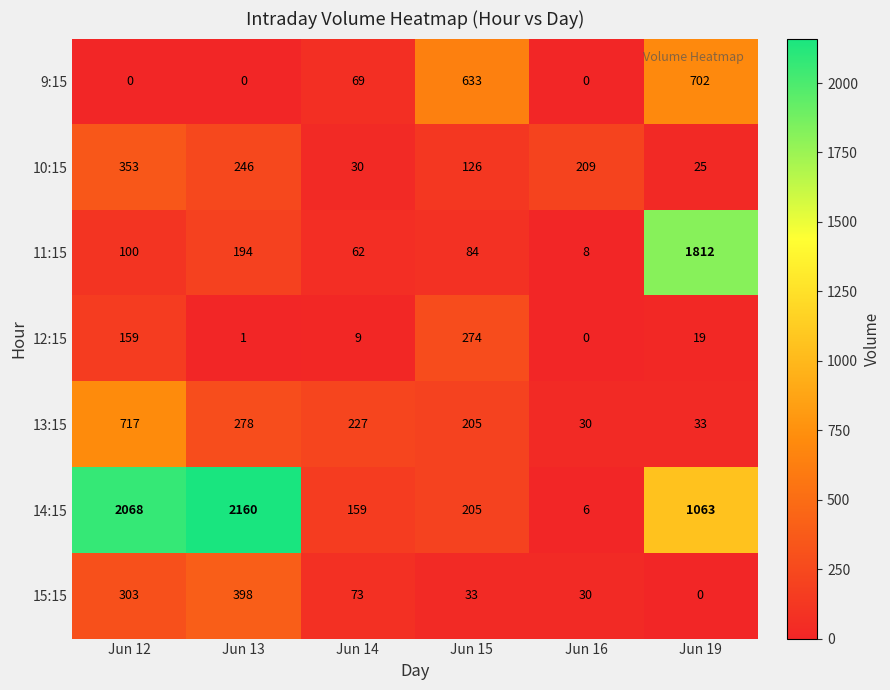

How many data points does each series have?

6